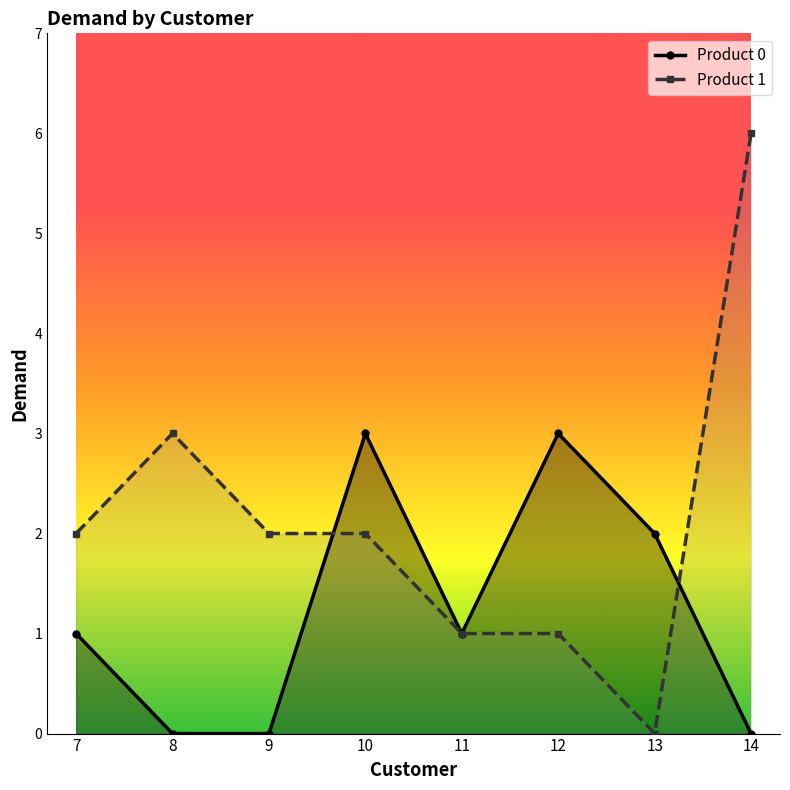

What is the value of the Product 0 point at the 1st from the left?

1